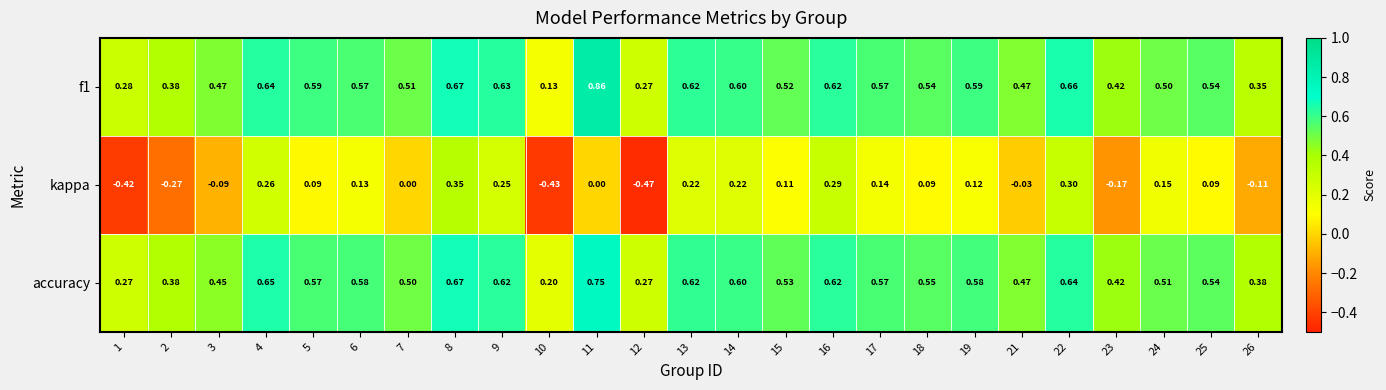

Which label corresponds to the smallest value in the chart?

12